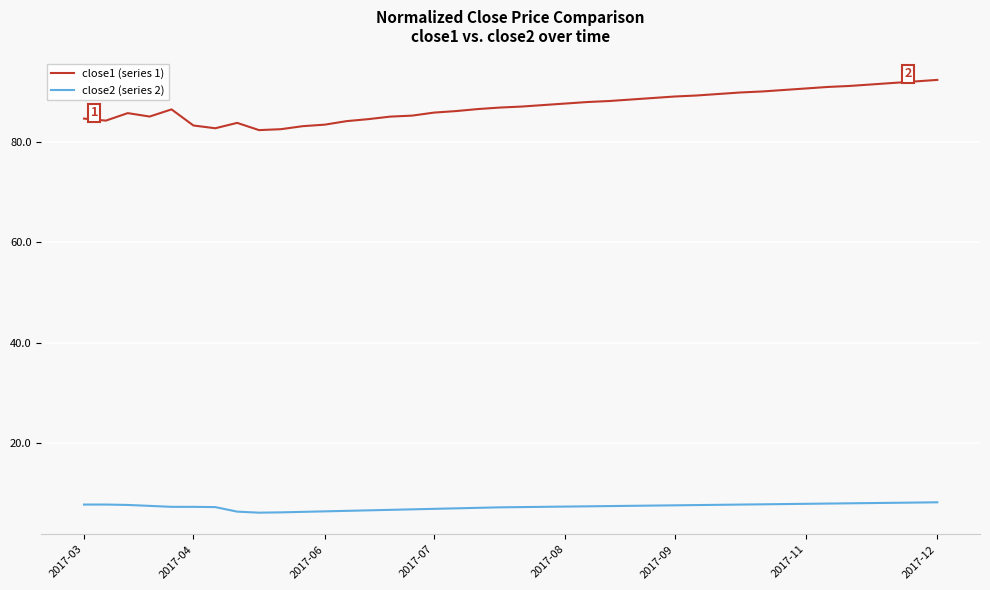

What are all the series names shown in the legend?

close1 (series 1), close2 (series 2)